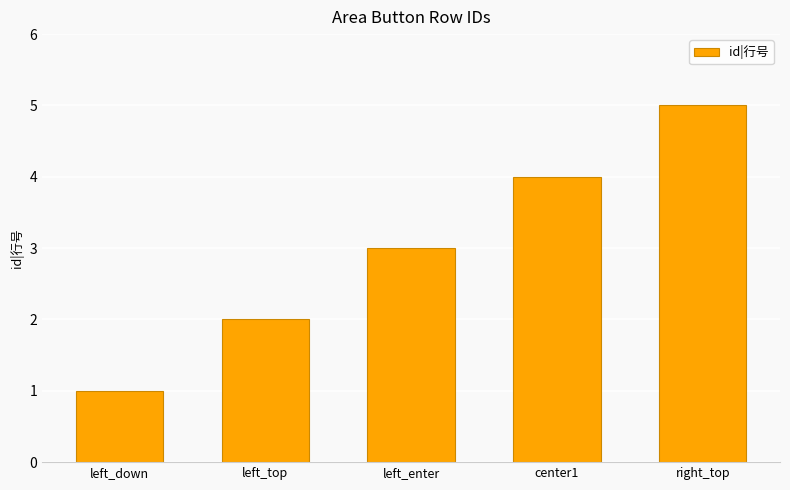

Does the chart contain any negative values?

No